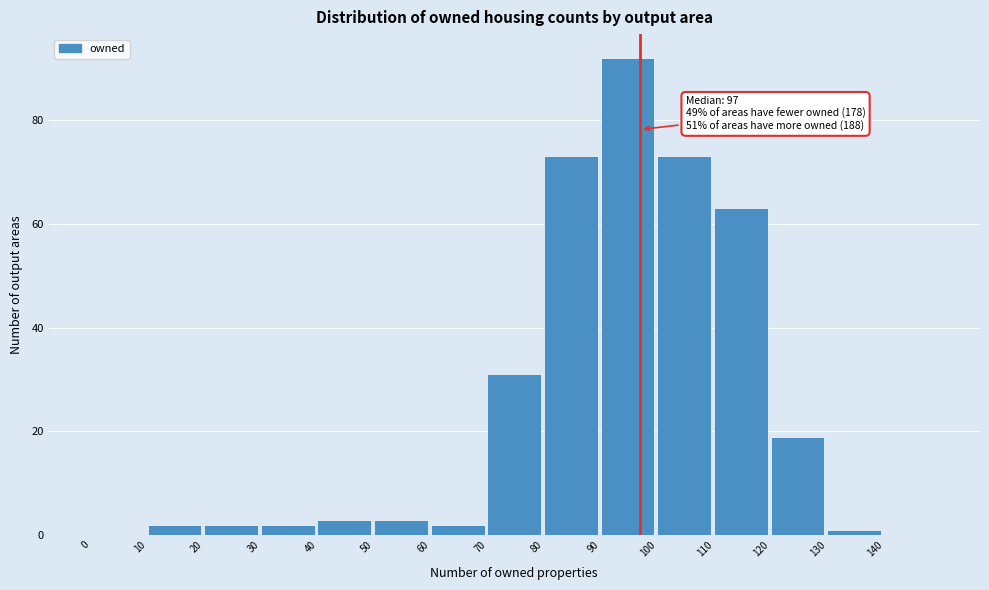

Which range on the x-axis has the tallest bar?

90 to 100